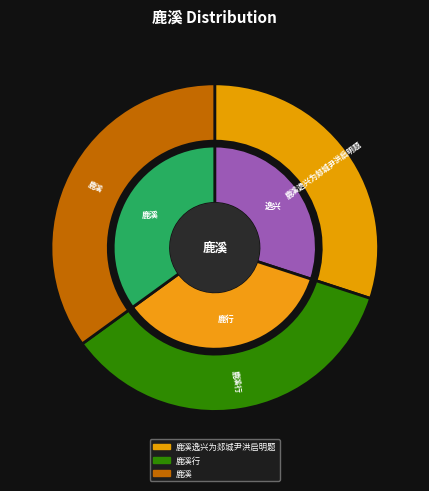

What is the smallest slice in the pie chart?

鹿溪逸兴为郯城尹洪启明题